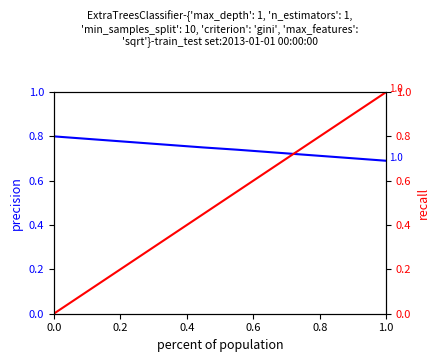

Which series has the largest range (max minus min)?

recall